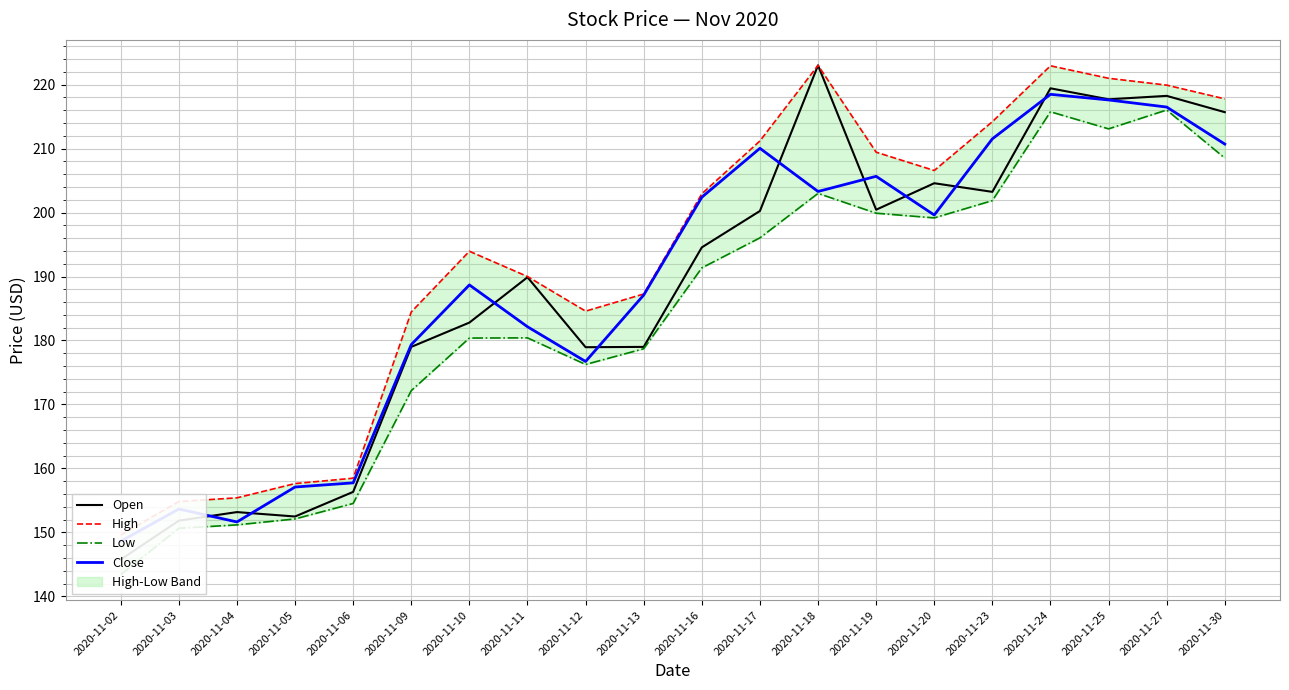

Between 2020-11-25 and 2020-11-02, which is larger?

2020-11-25